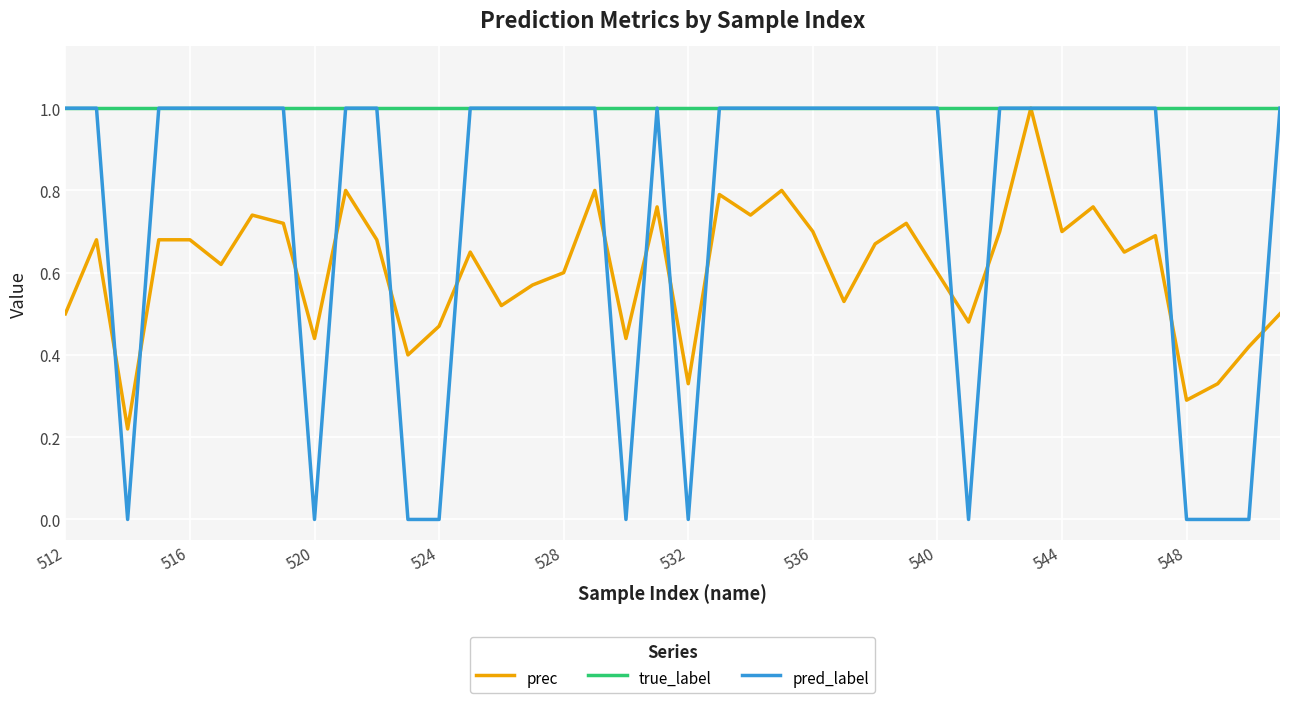

Which series has the largest total across all categories?

true_label